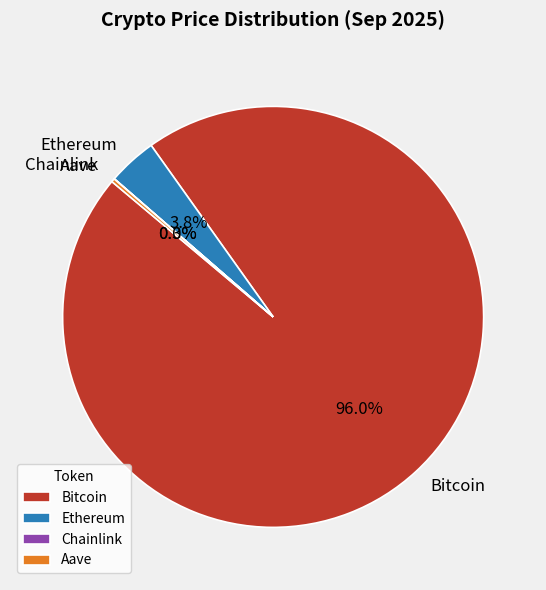

What portion of the pie excludes Ethereum?

96.2%